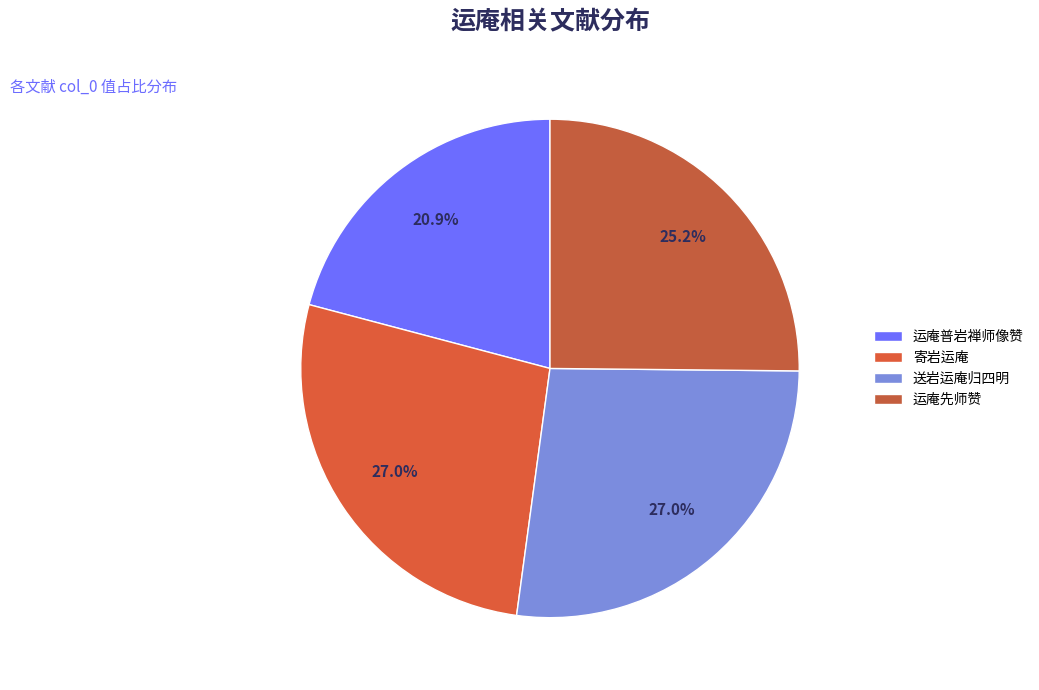

What is the change in value from 寄岩运庵 to 运庵先师赞?

-74150